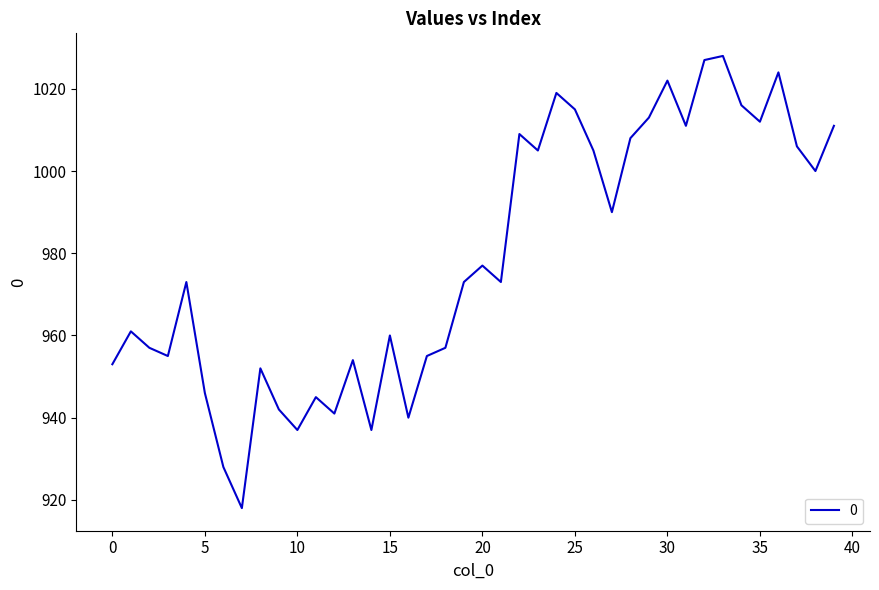

What is the smallest value displayed?

918